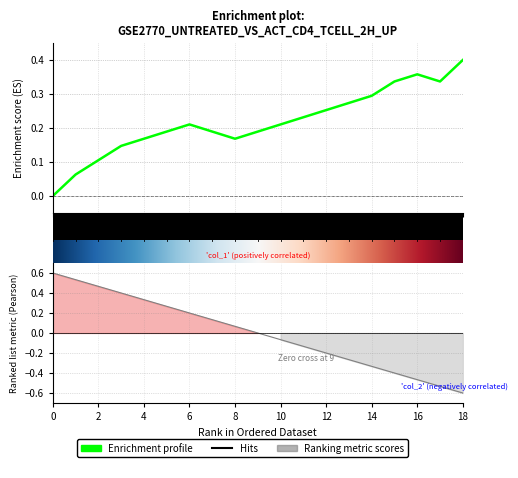

What is the value of the 18th point from the left?

0.3